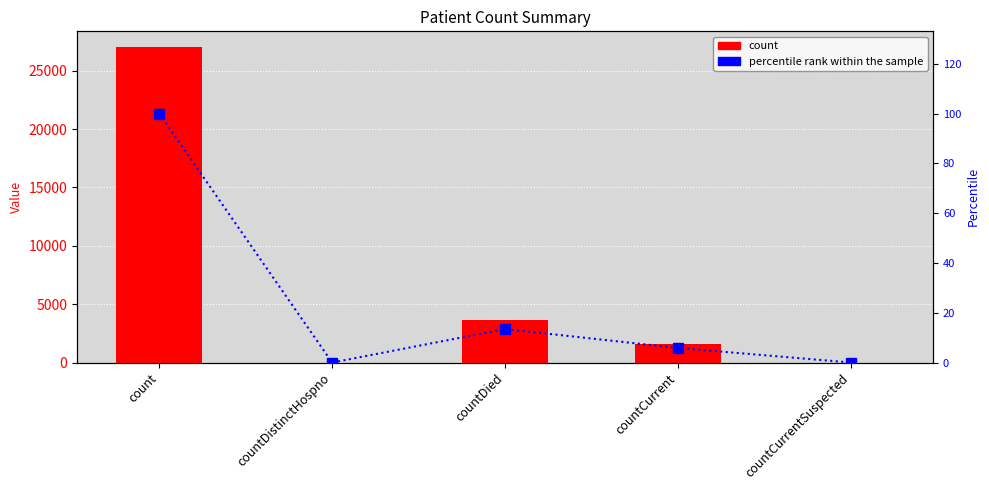

Reading right to left, extract all data points from this chart.

count: 0.0	1578.0	3633.0	0.0	27020.0
percentile rank within the sample: 0.0	5.8	13.4	0.0	100.0